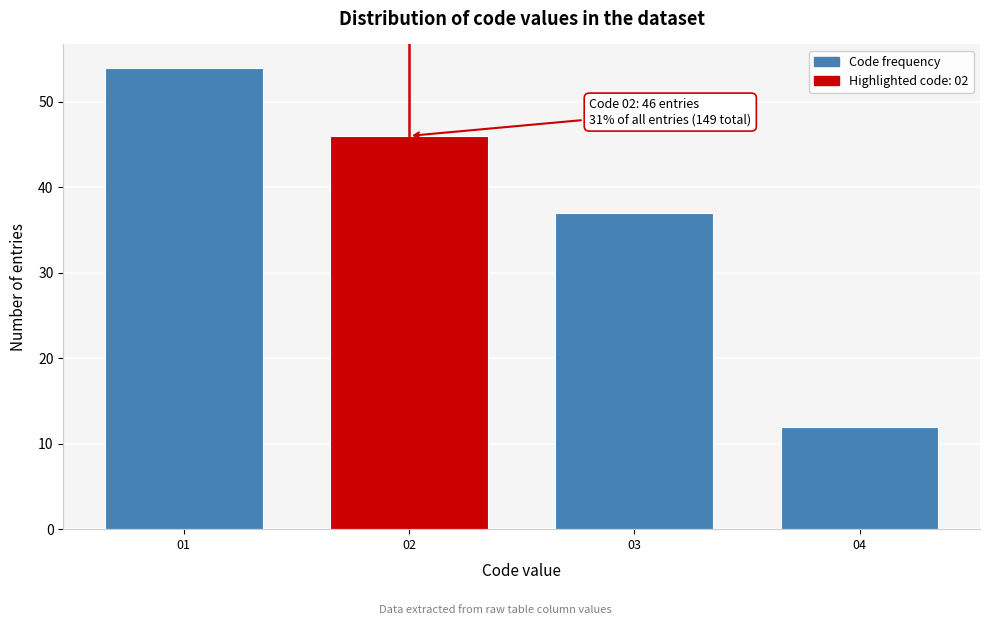

Reading left to right, list all the values displayed in this chart.

54	46	37	12